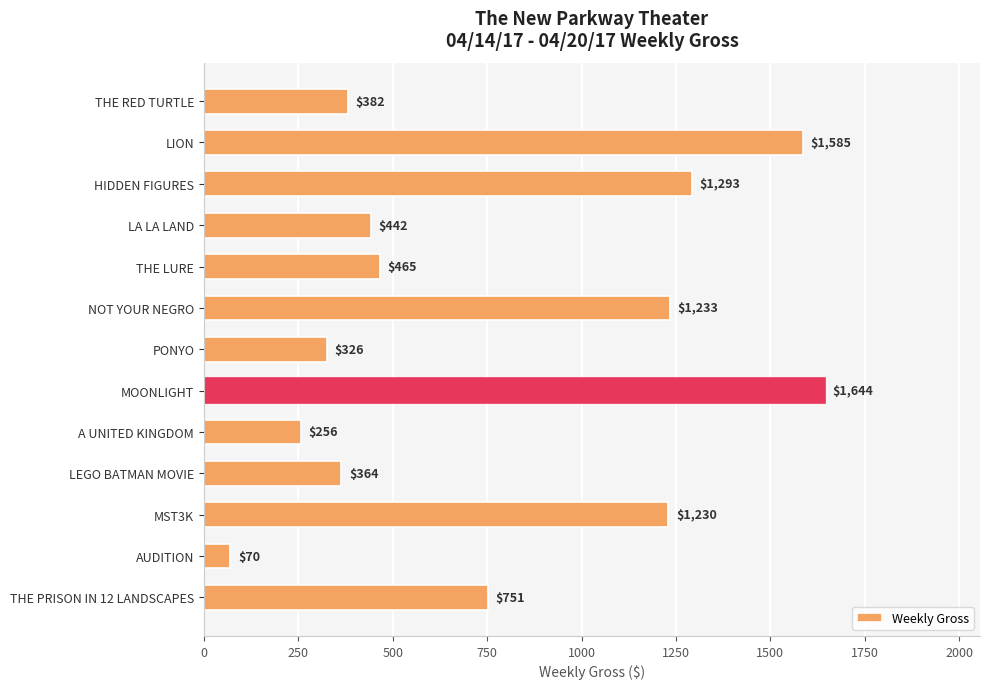

What is the approximate value at MST3K, to the nearest 50?

1250